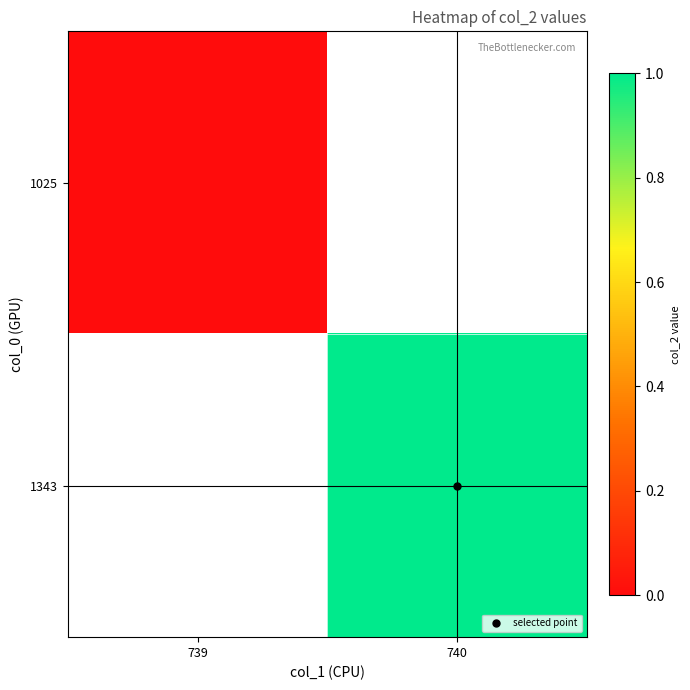

Rank the categories by 1025 value from highest to lowest.

739, 740